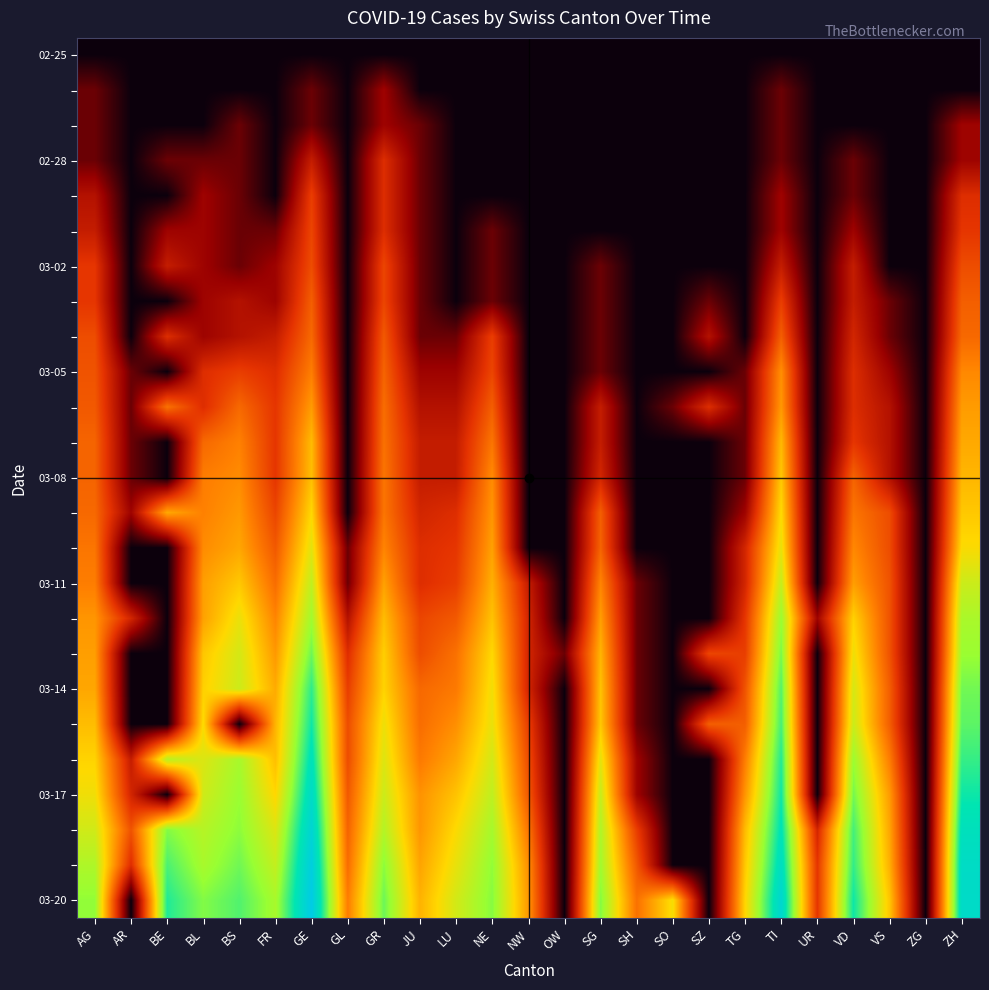

What is the difference between the highest and lowest values at OW?

0.7